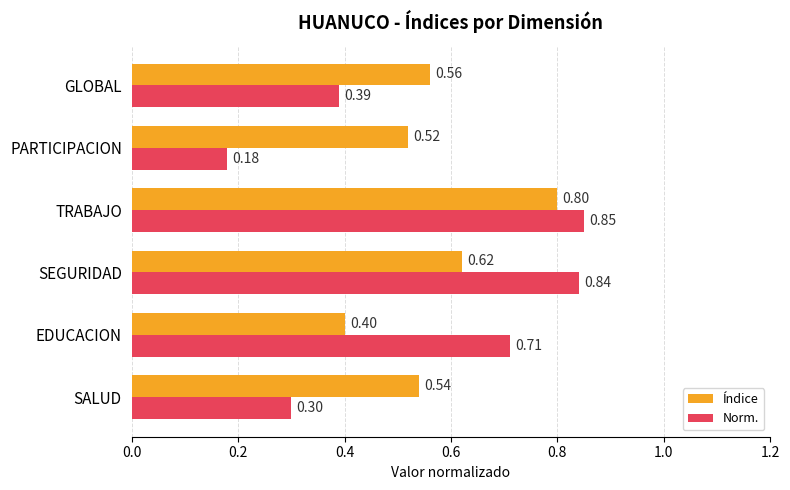

Which series has the largest total across all categories?

Índice